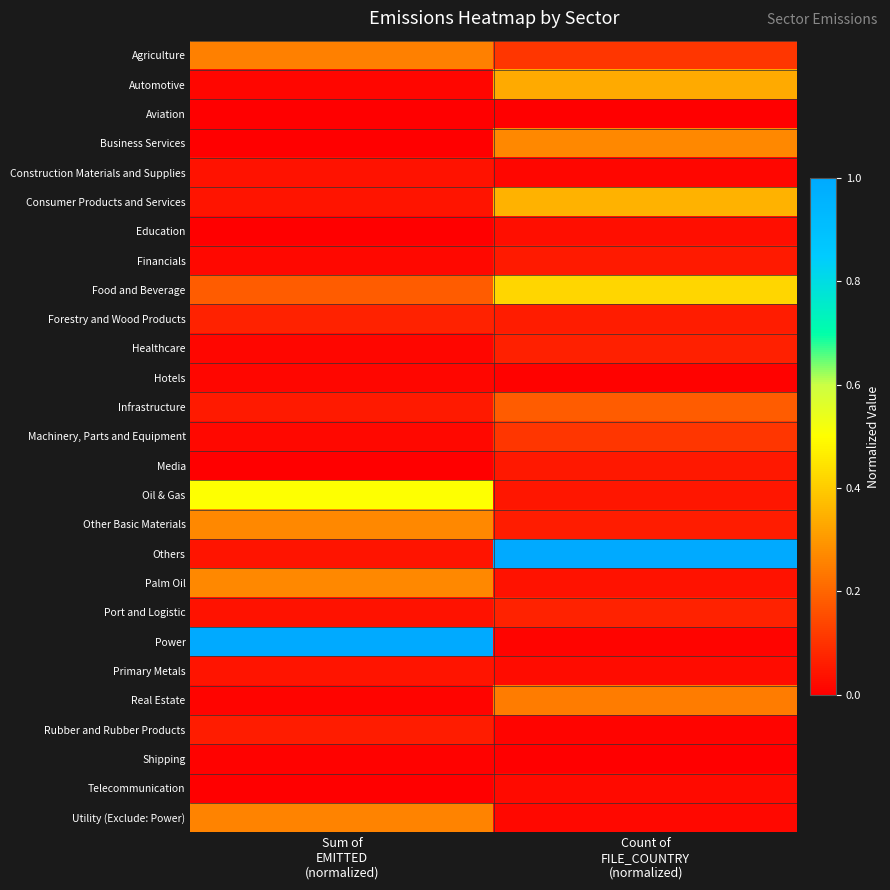

Which series has the largest total across all categories?

Others